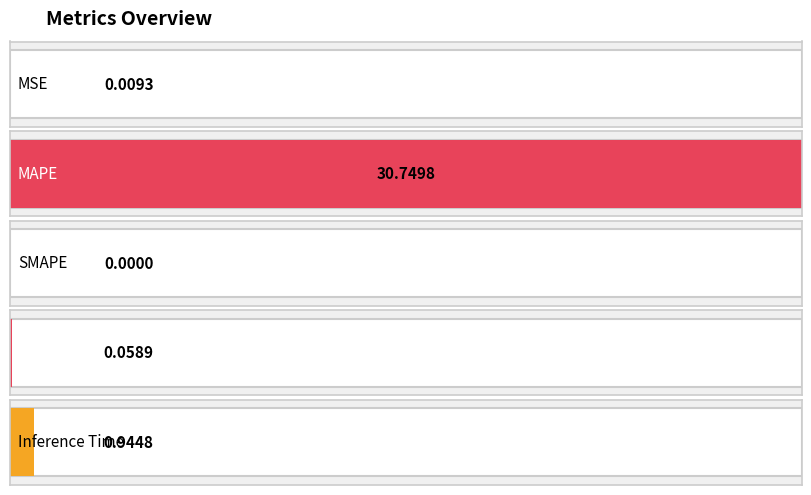

Reading left to right, extract all data points from this chart.

MSE=0.0	MAPE=30.7	SMAPE=0.0	Training Time=0.1	Inference Time=0.9